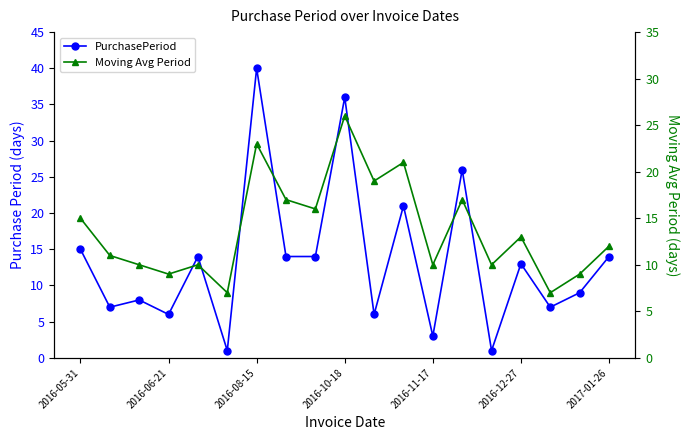

Is the value of PurchasePeriod at 11 greater than the value of Moving Avg Period at 15?

Yes